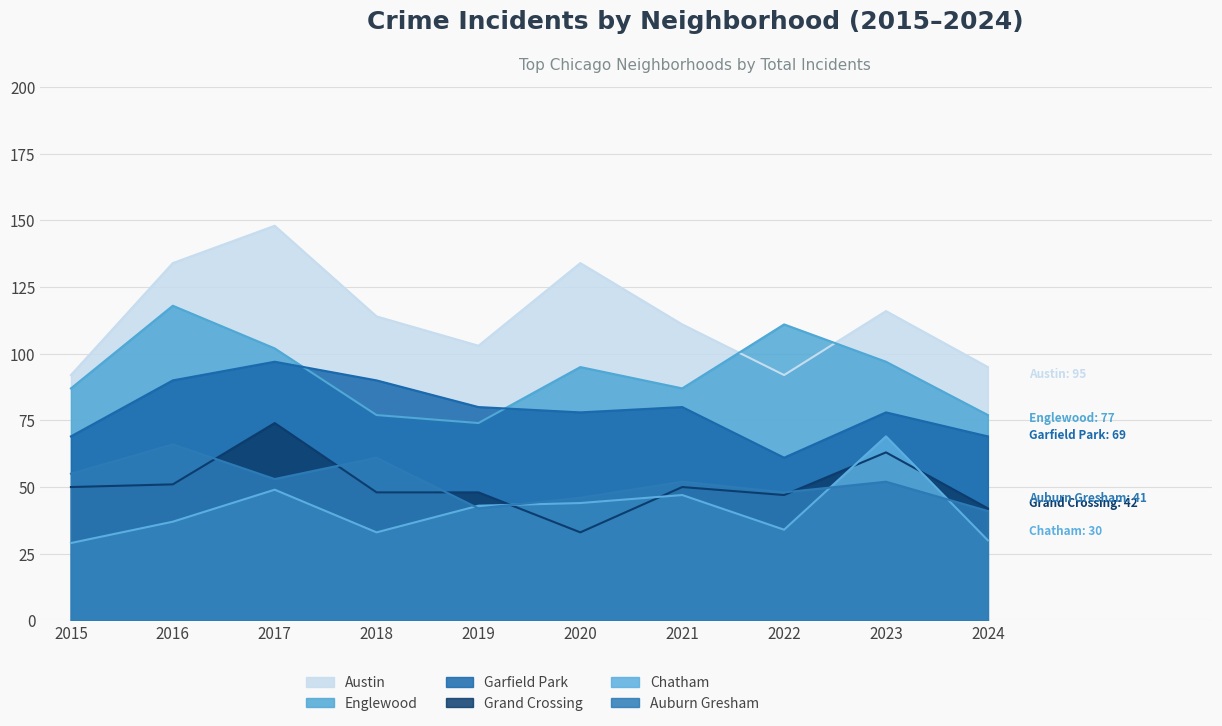

What is the value of the Grand Crossing point at the 10th from the left?

42